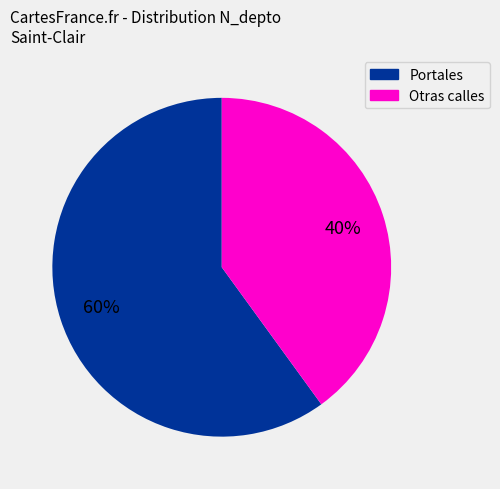

To the nearest percent, what is the difference between the largest and smallest slice percentages?

20%